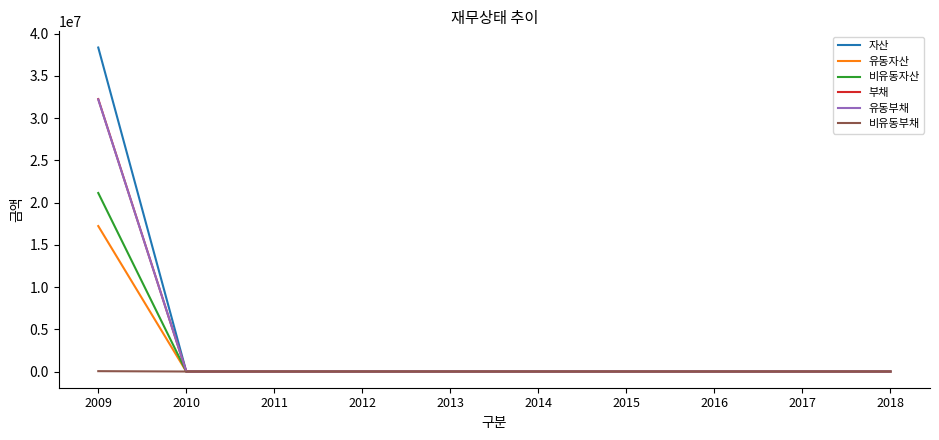

Between 2009 and 2010, which series saw the biggest shift?

자산